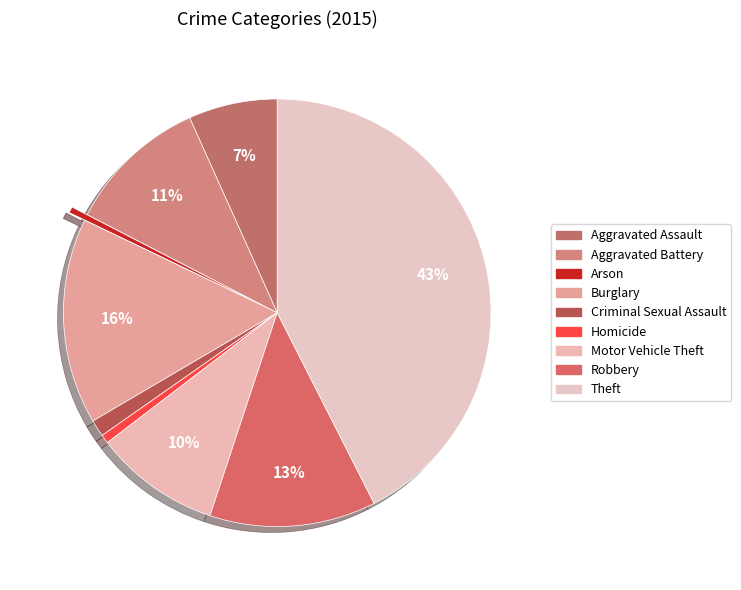

How many slices are in this pie chart?

9